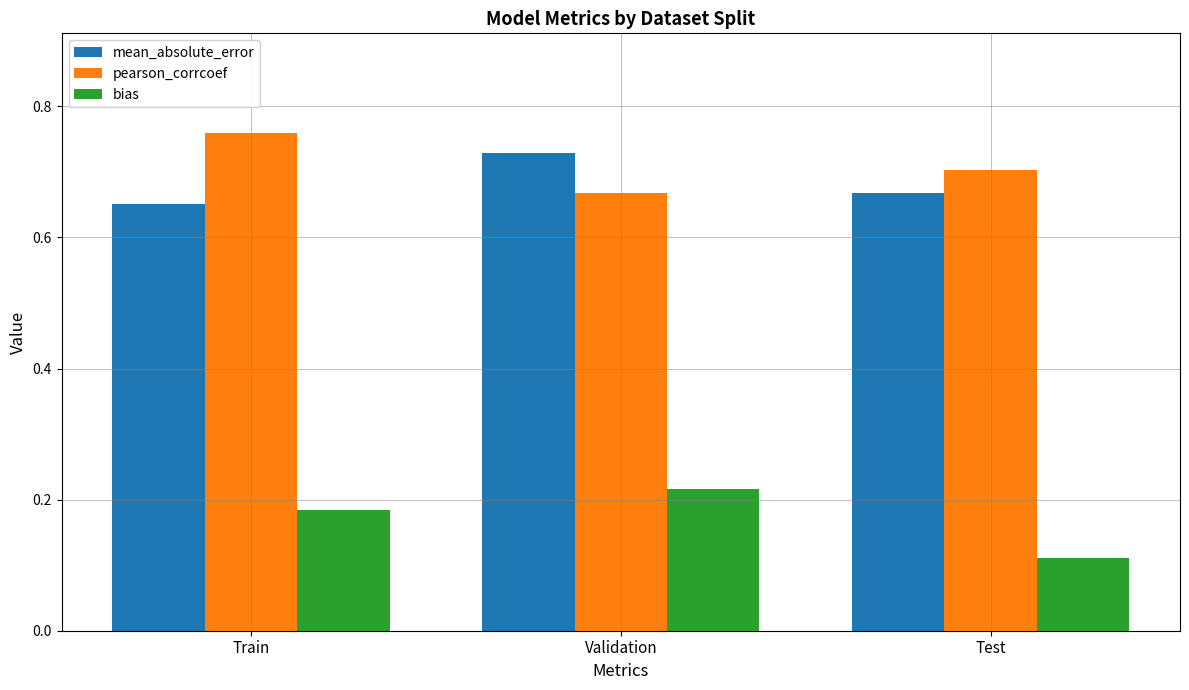

What is the sum of the bias values at Test and Validation?

0.3